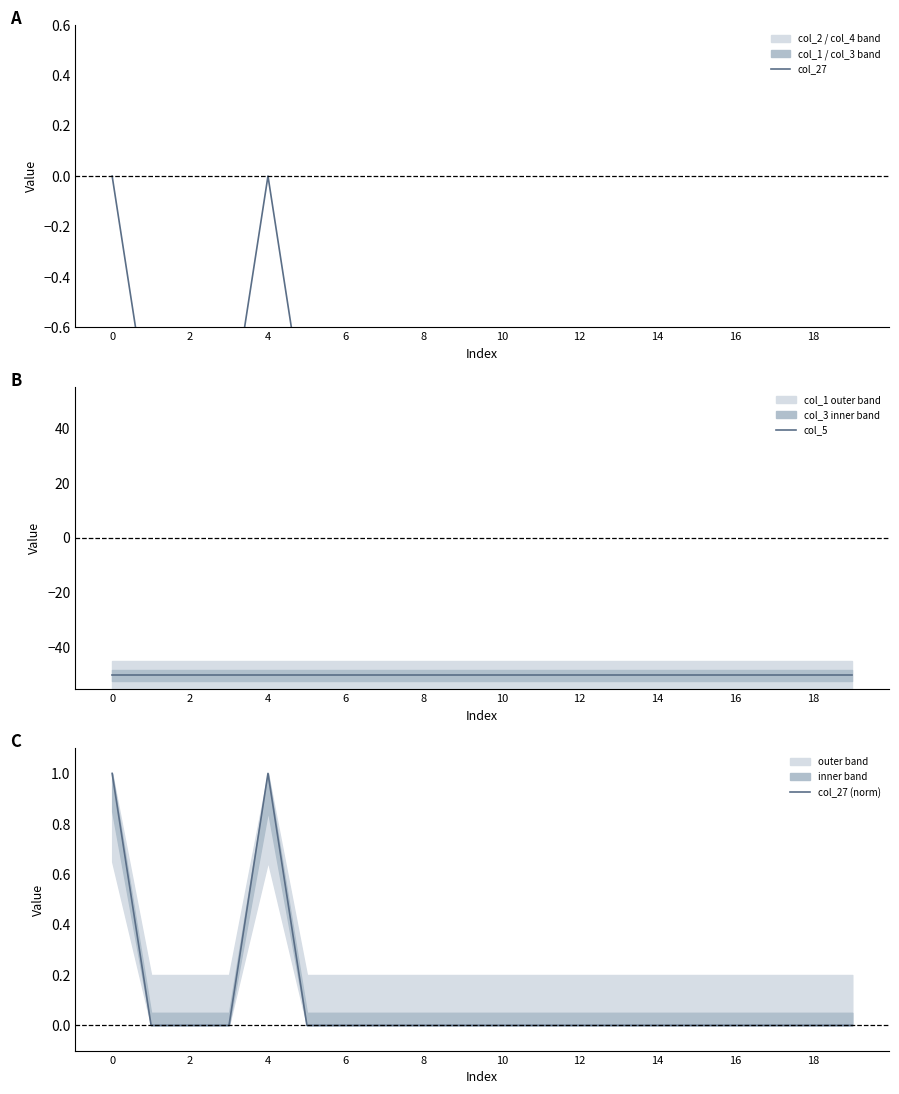

Rank the series by their maximum value, from lowest to highest.

col_5, col_27, col_27 (norm)